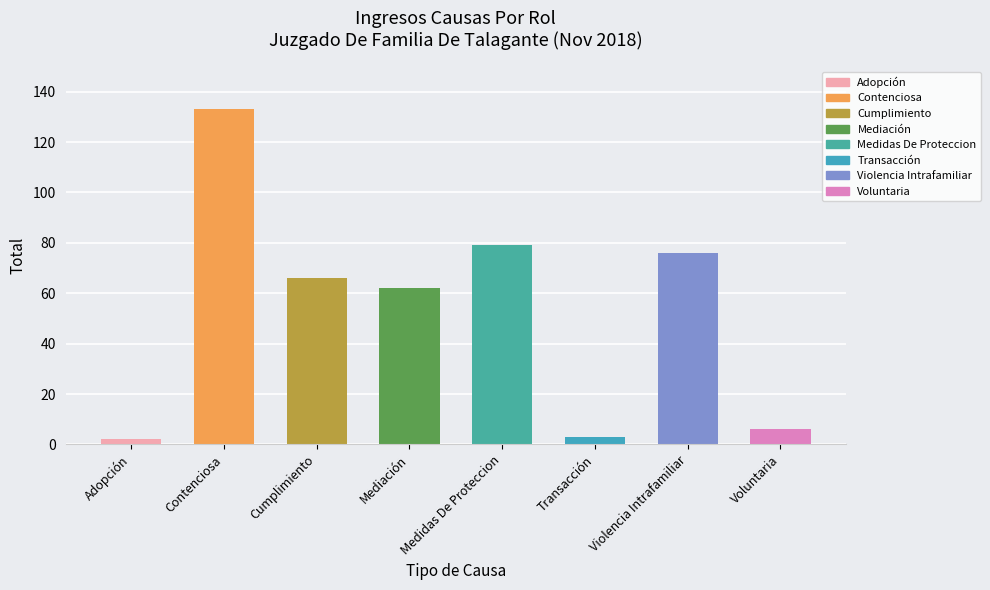

Reading left to right, extract all data points from this chart.

Adopción=2	Contenciosa=133	Cumplimiento=66	Mediación=62	Medidas De Proteccion=79	Transacción=3	Violencia Intrafamiliar=76	Voluntaria=6